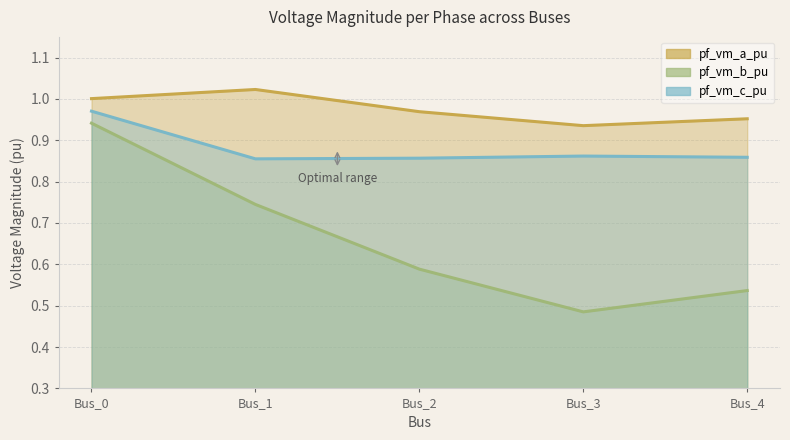

How many interior local peaks does the pf_vm_a_pu series have?

1